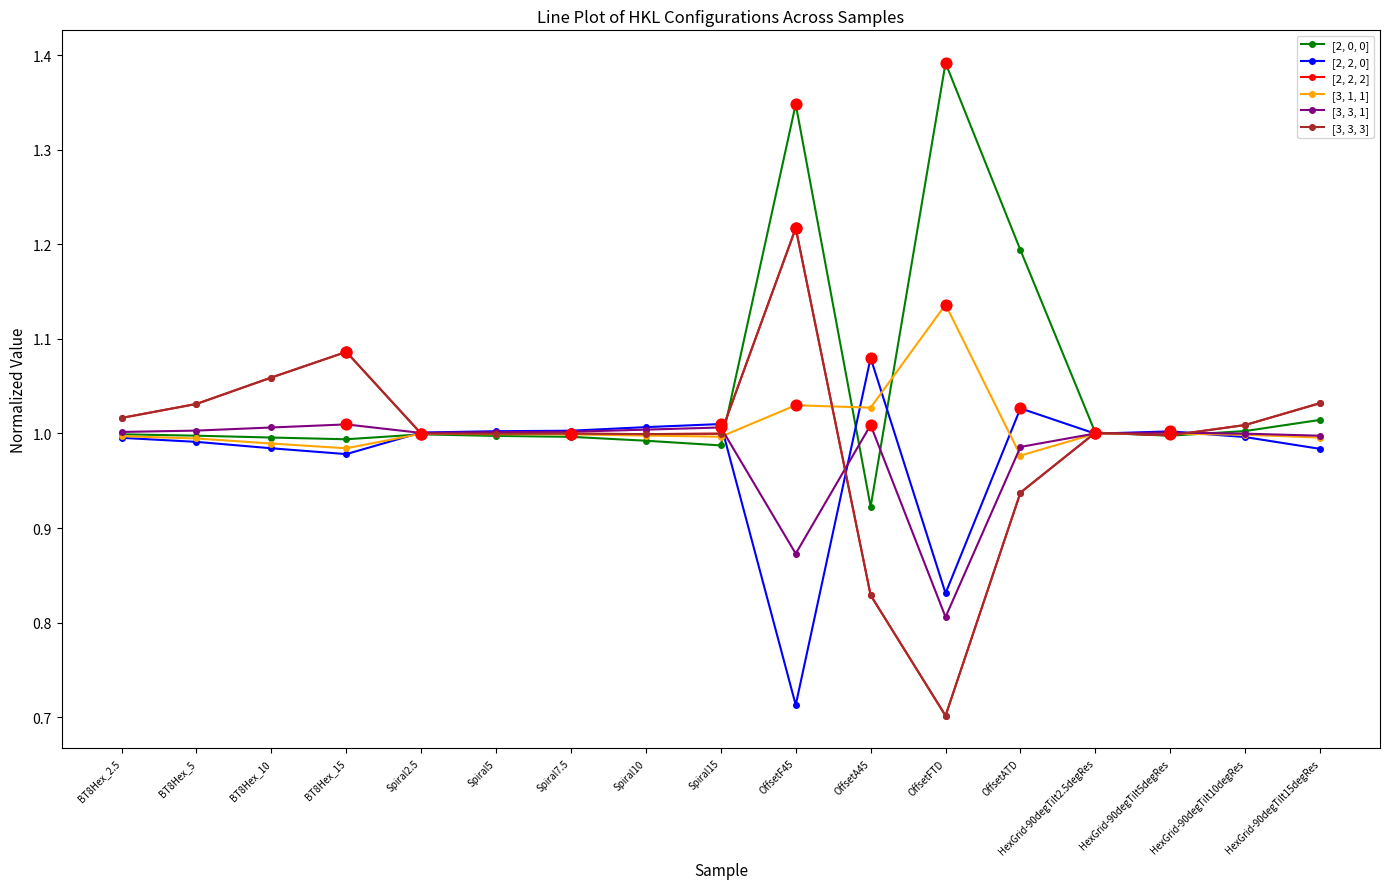

At which category is the sum across all series the highest?

OffsetF45